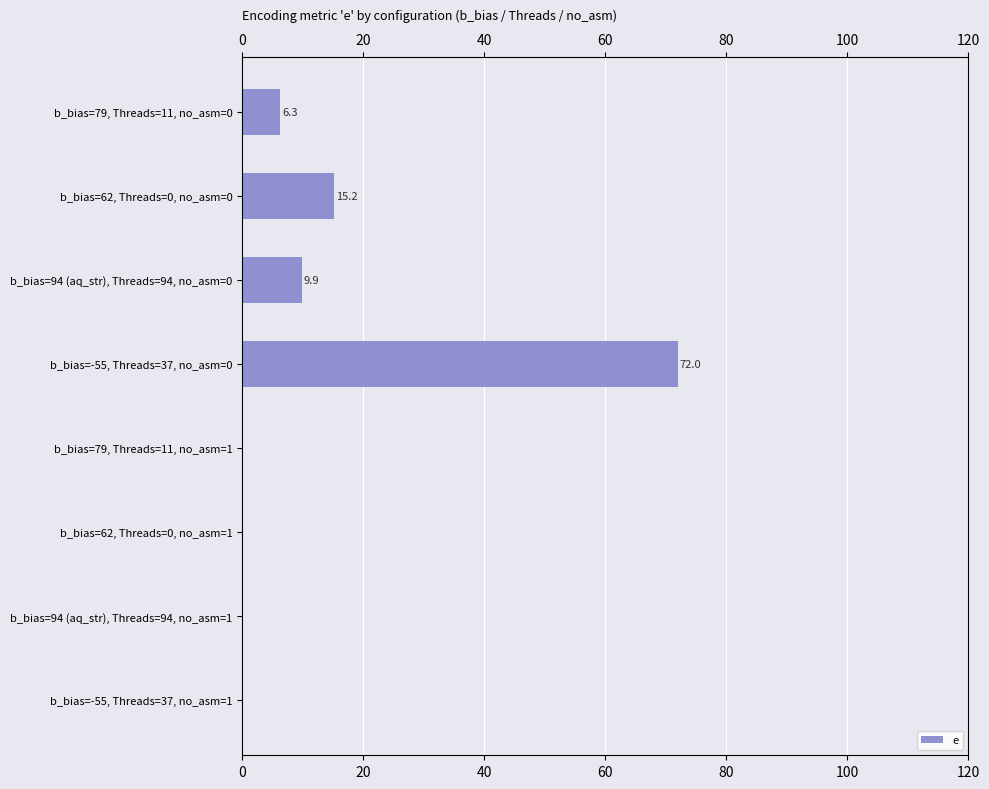

Count the number of data series in this chart.

1